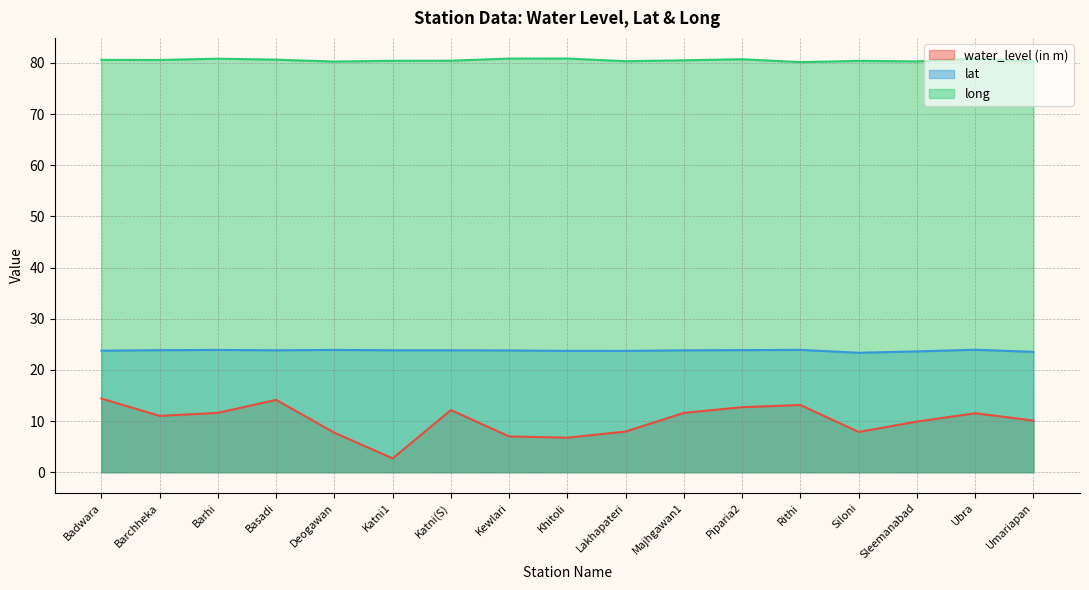

Reading left to right, transcribe all the data shown in this chart.

water_level (in m): 14.4	11.0	11.6	14.1	7.7	2.7	12.2	7.0	6.8	8.0	11.6	12.7	13.1	7.9	9.9	11.5	10.1
lat: 23.7	23.9	23.9	23.8	23.9	23.8	23.8	23.8	23.7	23.7	23.8	23.9	23.9	23.3	23.6	23.9	23.5
long: 80.6	80.6	80.8	80.6	80.3	80.4	80.4	80.8	80.8	80.3	80.5	80.7	80.1	80.4	80.3	80.8	80.3